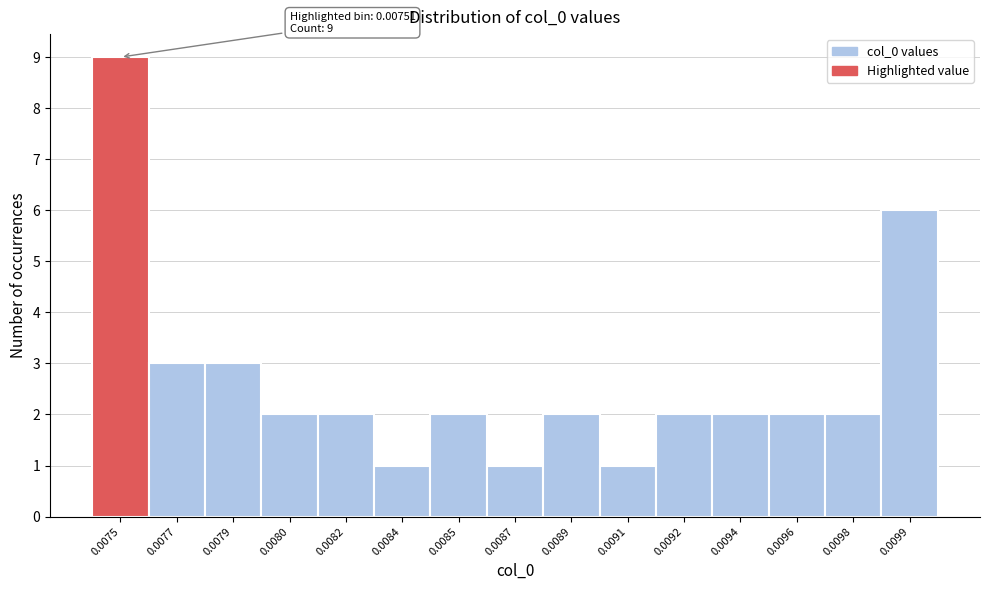

Reading right to left, transcribe all the data shown in this chart.

0.0099=6	0.0098=2	0.0096=2	0.0094=2	0.0092=2	0.0091=1	0.0089=2	0.0087=1	0.0085=2	0.0084=1	0.0082=2	0.0080=2	0.0079=3	0.0077=3	0.0075=9